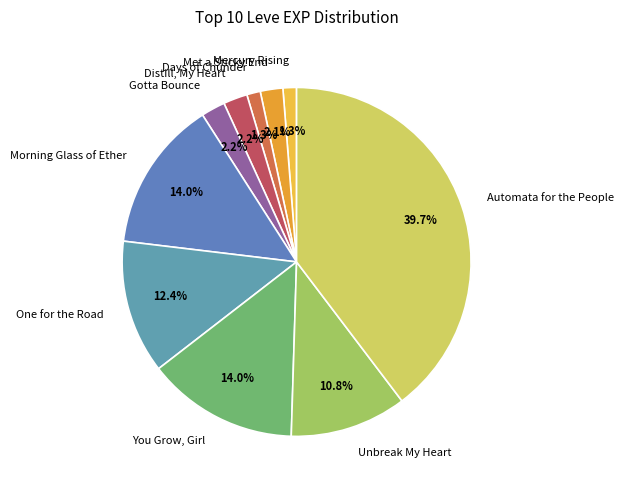

To the nearest percent, what is the average slice percentage?

10%